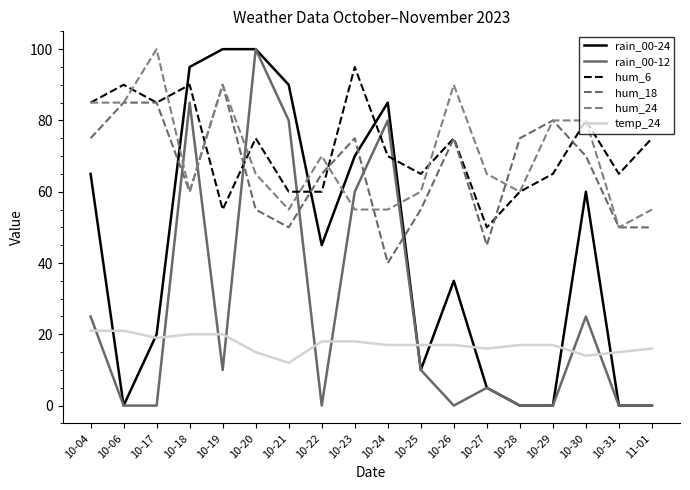

At which category does hum_6 reach its first local peak?

10-06